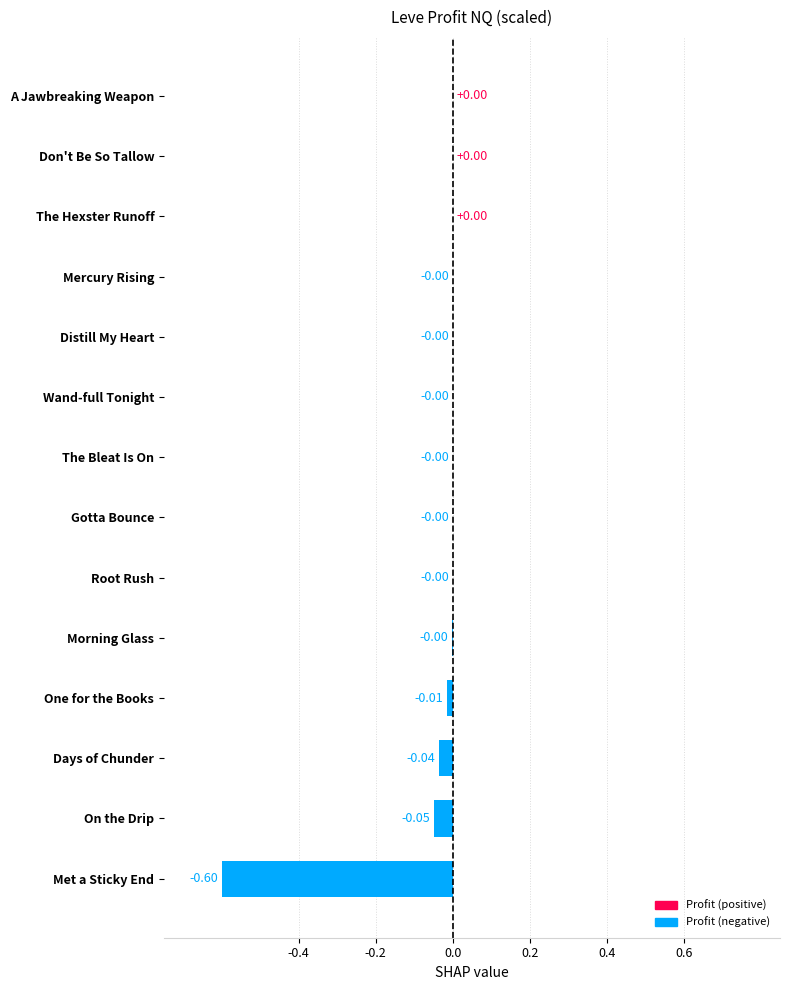

Between Met a Sticky End and Gotta Bounce, which is larger?

Gotta Bounce